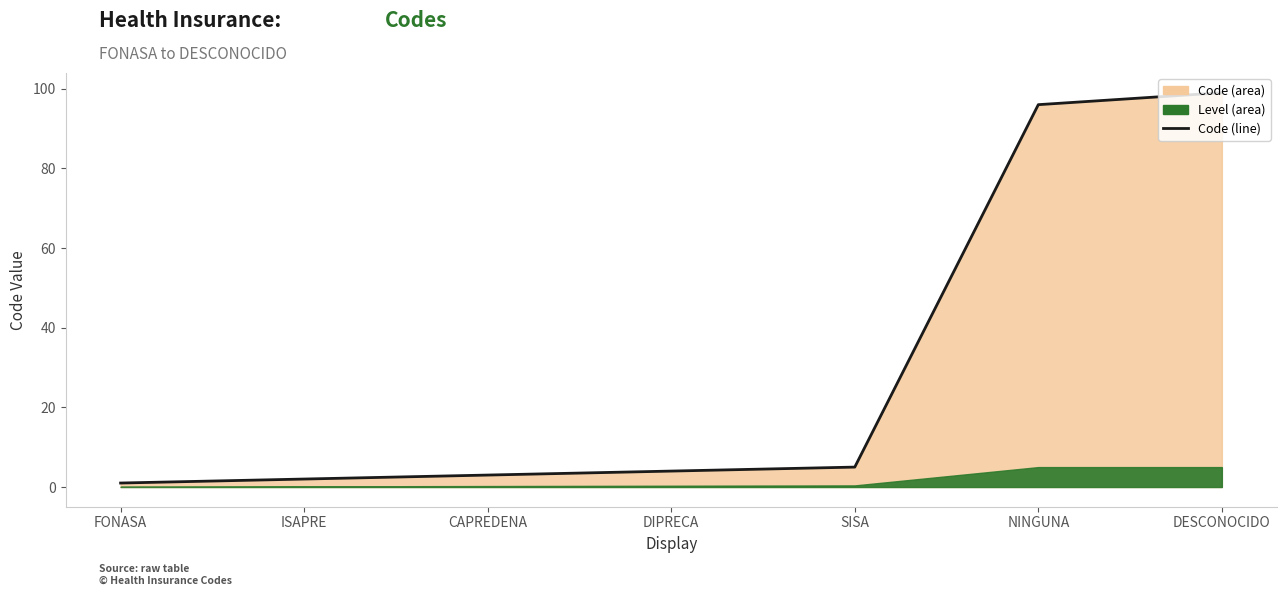

Is it true that the value at DESCONOCIDO is 99?

True